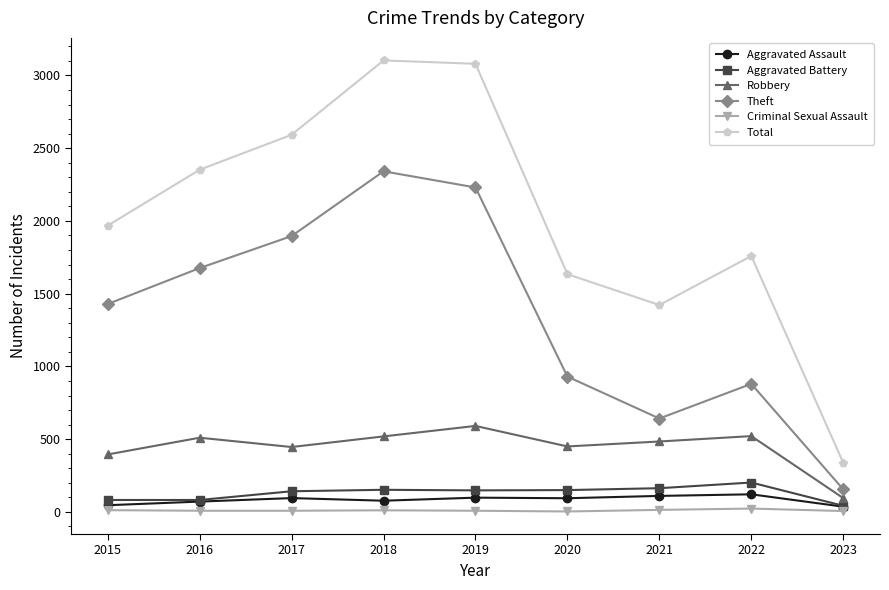

What is the value of the Aggravated Assault point at the 1st from the left?

46